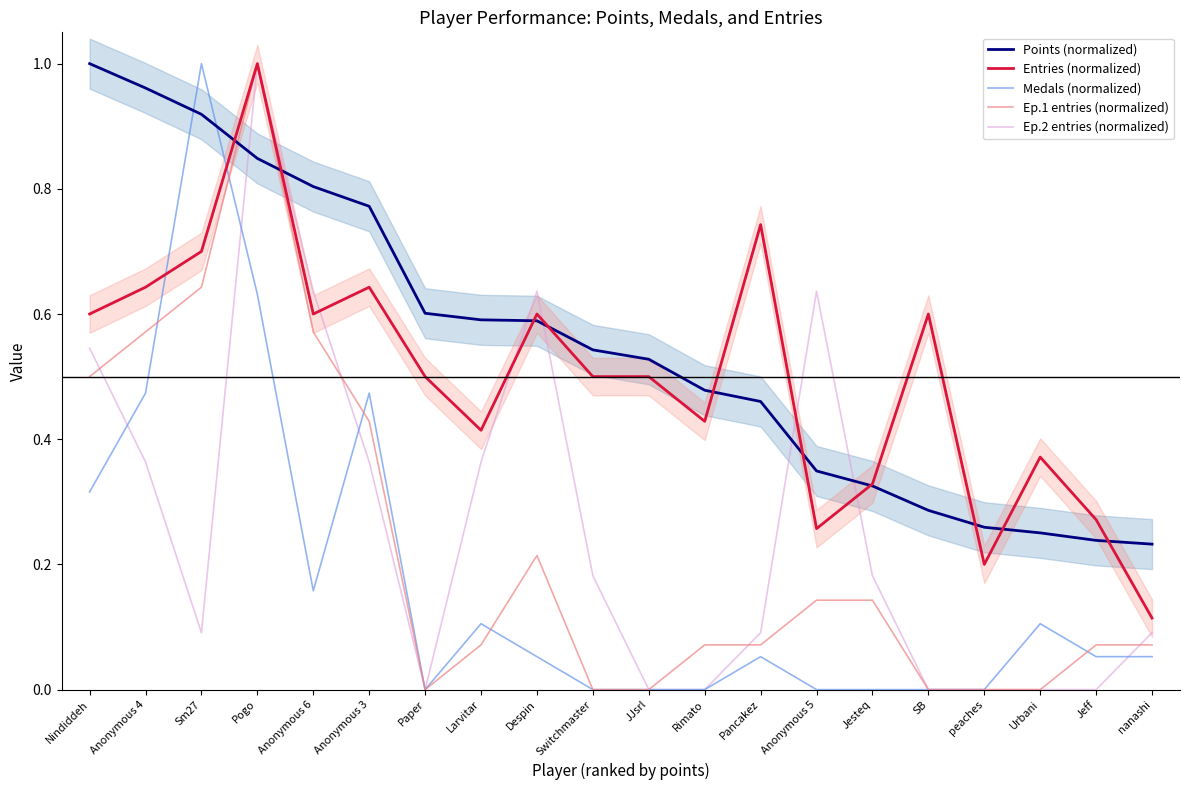

How many lines are shown in the chart?

5